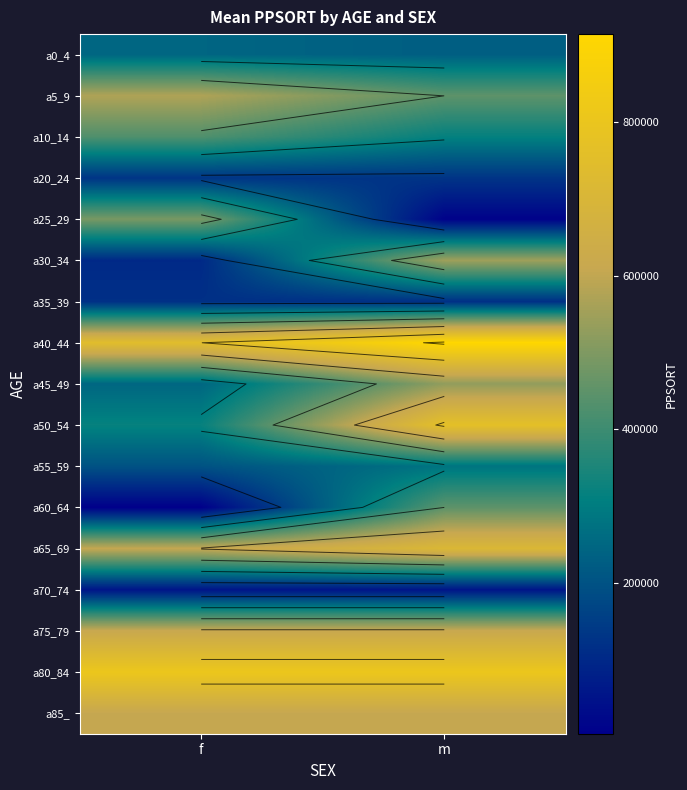

Rank the series at m from highest to lowest value.

a40_44, a80_84, a50_54, a65_69, a75_79, a85_, a30_34, a45_49, a5_9, a60_64, a10_14, a55_59, a0_4, a20_24, a35_39, a70_74, a25_29